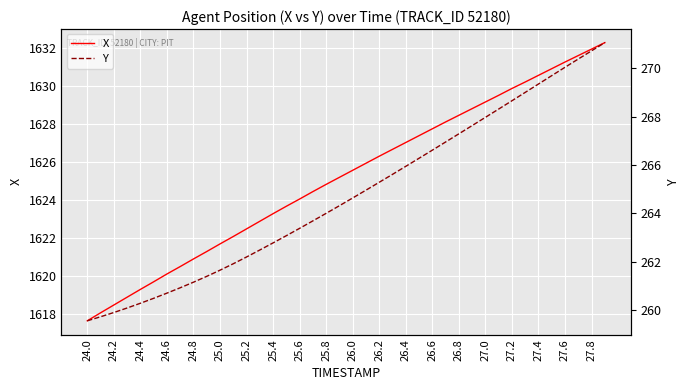

Read the X value at 25.4.

1623.3